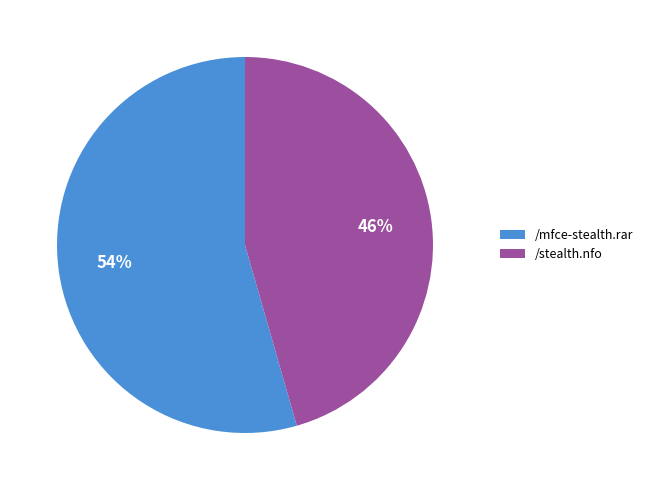

Count the number of slices in the pie.

2